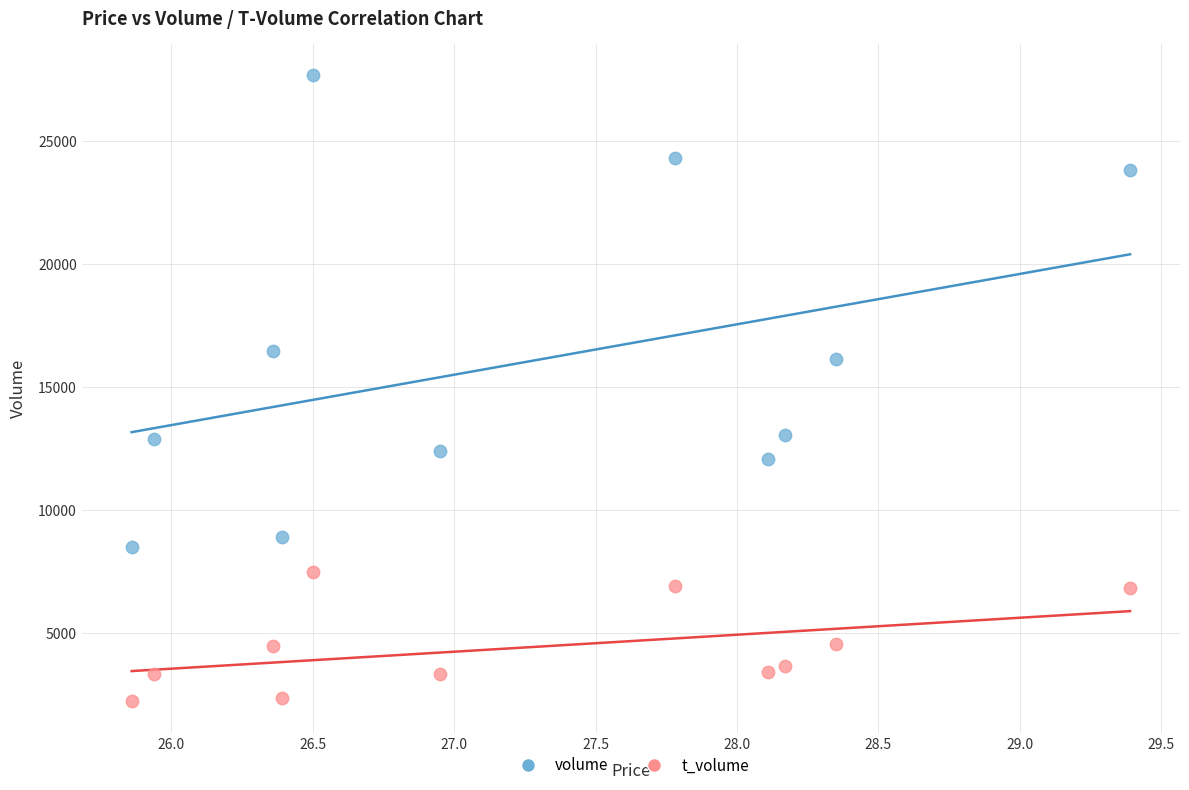

Across all data points, what is the range of Y values (max minus min)?

25463